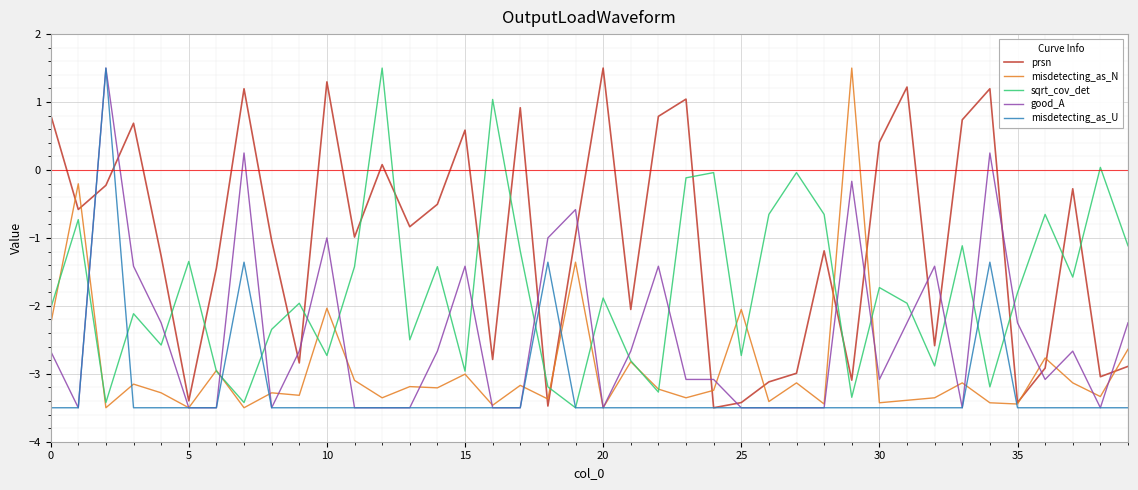

What is the highest value of the good_A series?

1.5